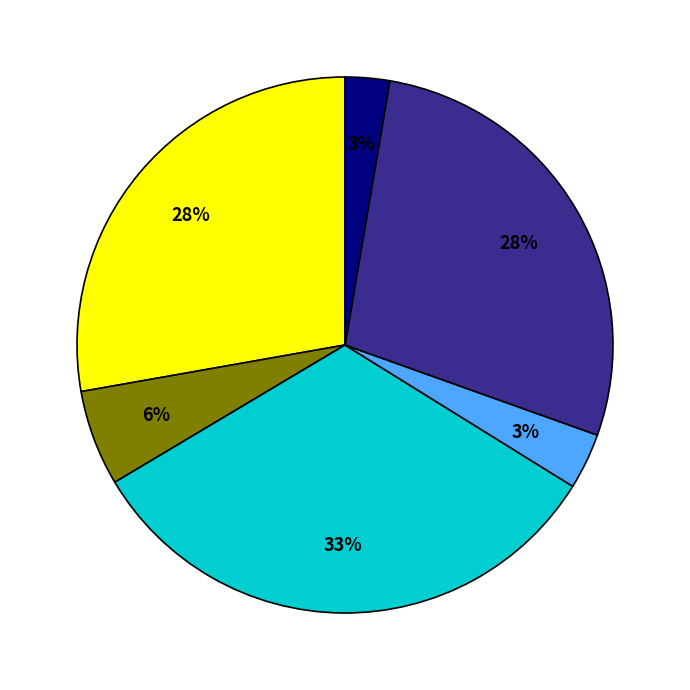

Is there any slice that represents more than half of the pie?

No